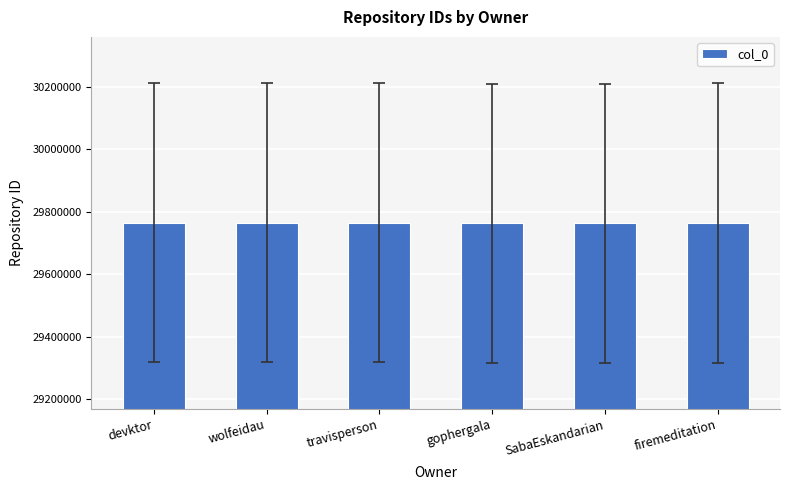

What is the label of the 3rd bar from the right?

gophergala